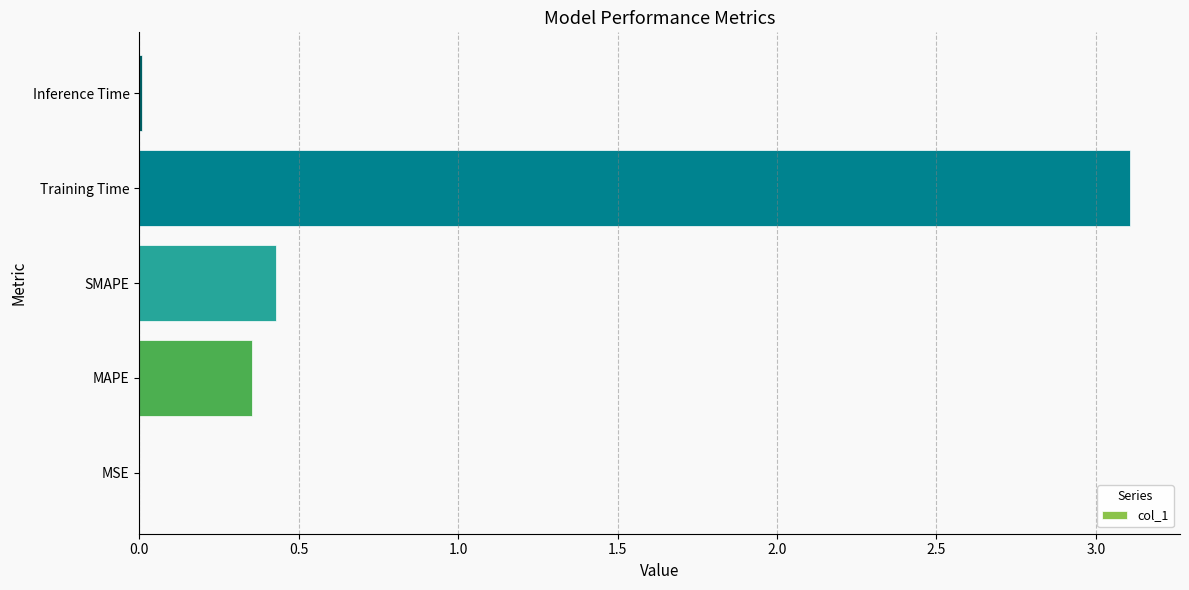

Which category has the highest value across all series?

Training Time